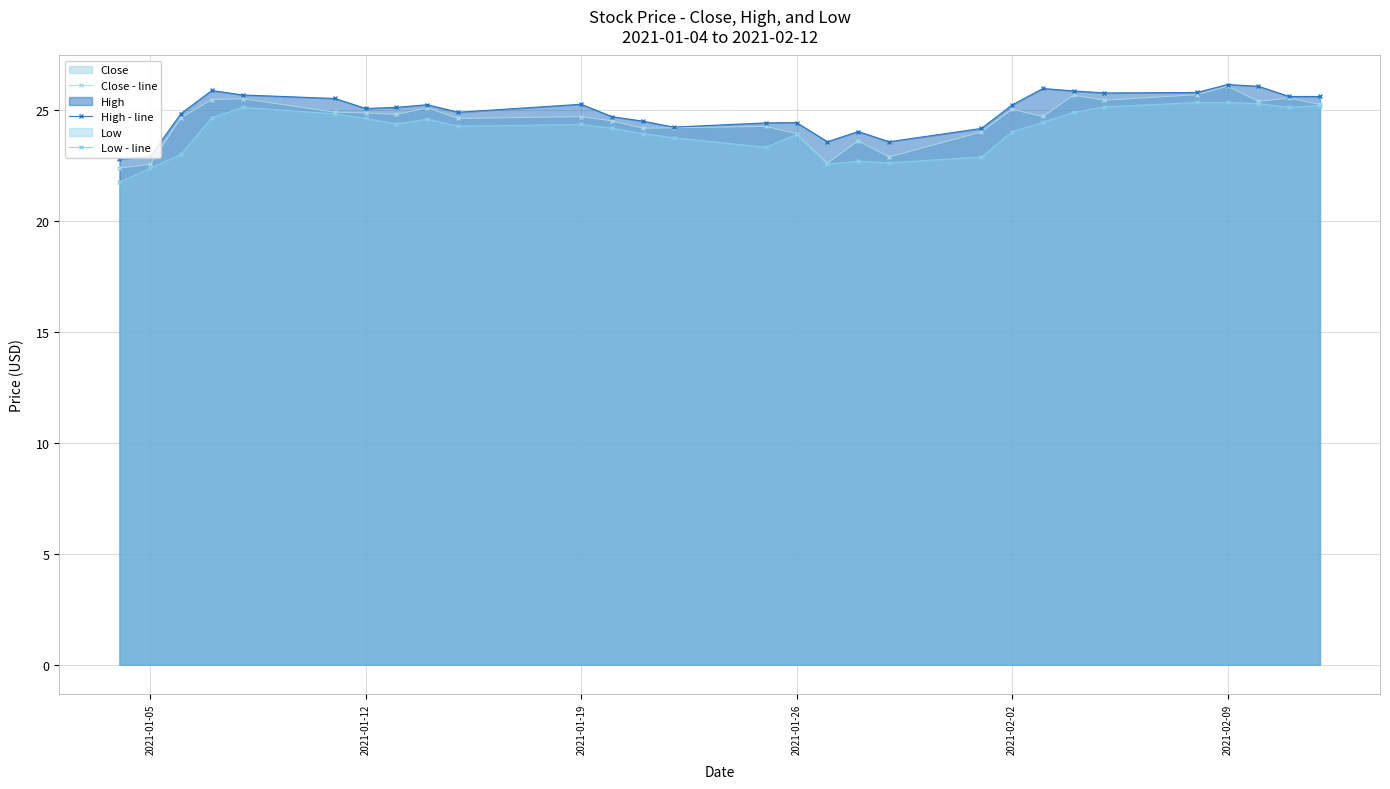

Which series has the widest spread of values?

Close - line